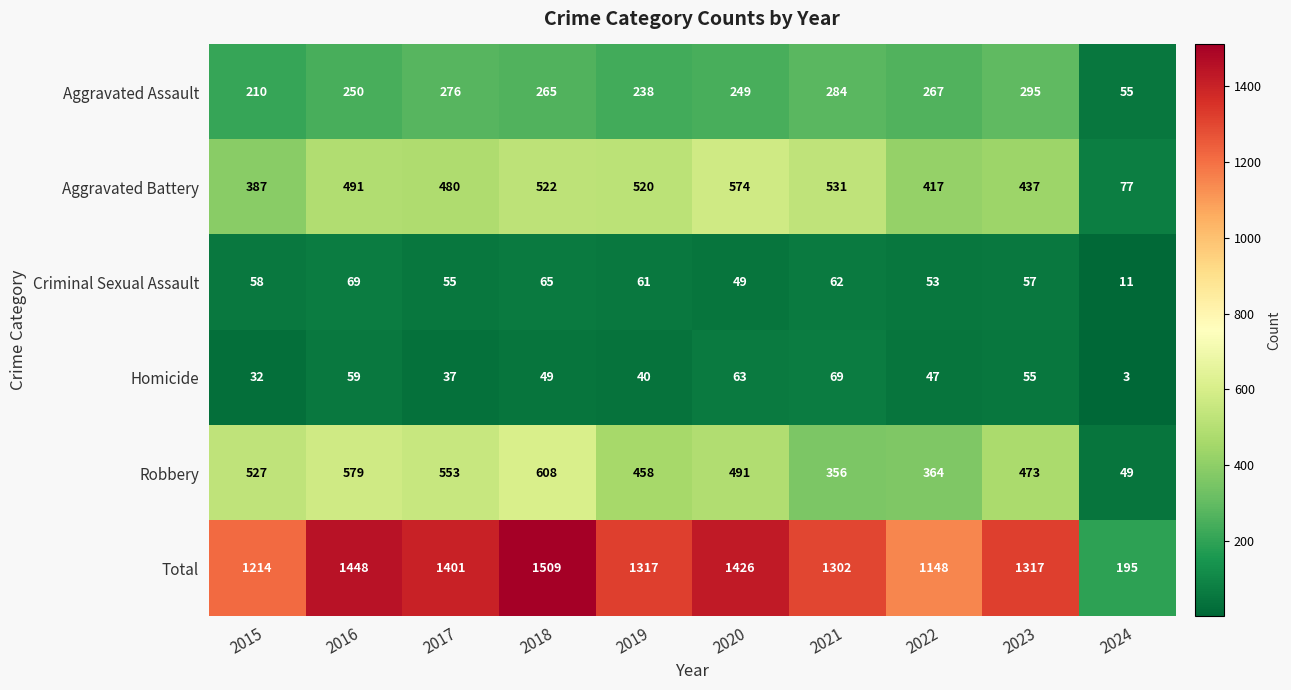

Rank the categories by Aggravated Assault value from highest to lowest.

2023, 2021, 2017, 2022, 2018, 2016, 2020, 2019, 2015, 2024